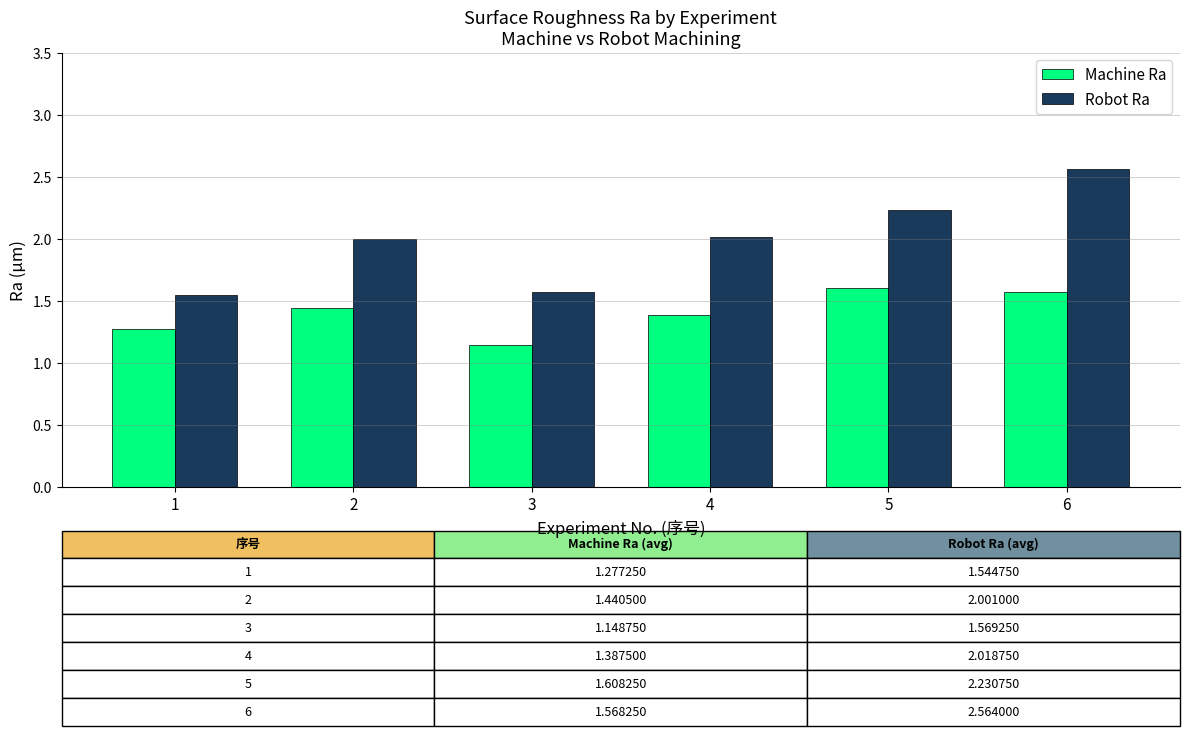

Which series has the largest total across all categories?

Robot Ra